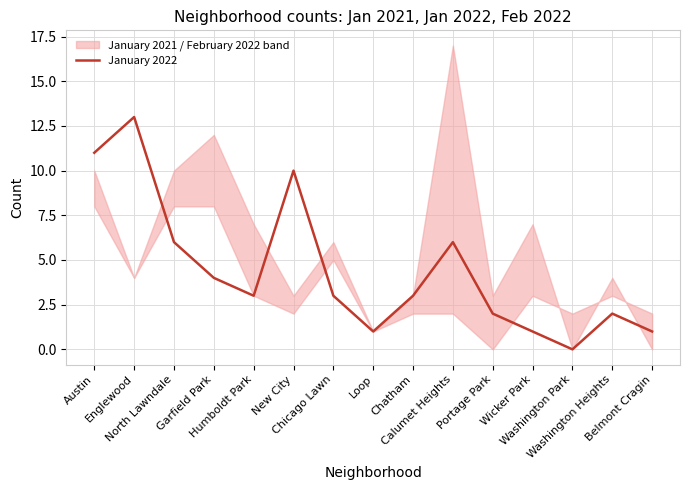

Reading left to right, list all the values displayed in this chart.

Austin=11	Englewood=13	North Lawndale=6	Garfield Park=4	Humboldt Park=3	New City=10	Chicago Lawn=3	Loop=1	Chatham=3	Calumet Heights=6	Portage Park=2	Wicker Park=1	Washington Park=0	Washington Heights=2	Belmont Cragin=1